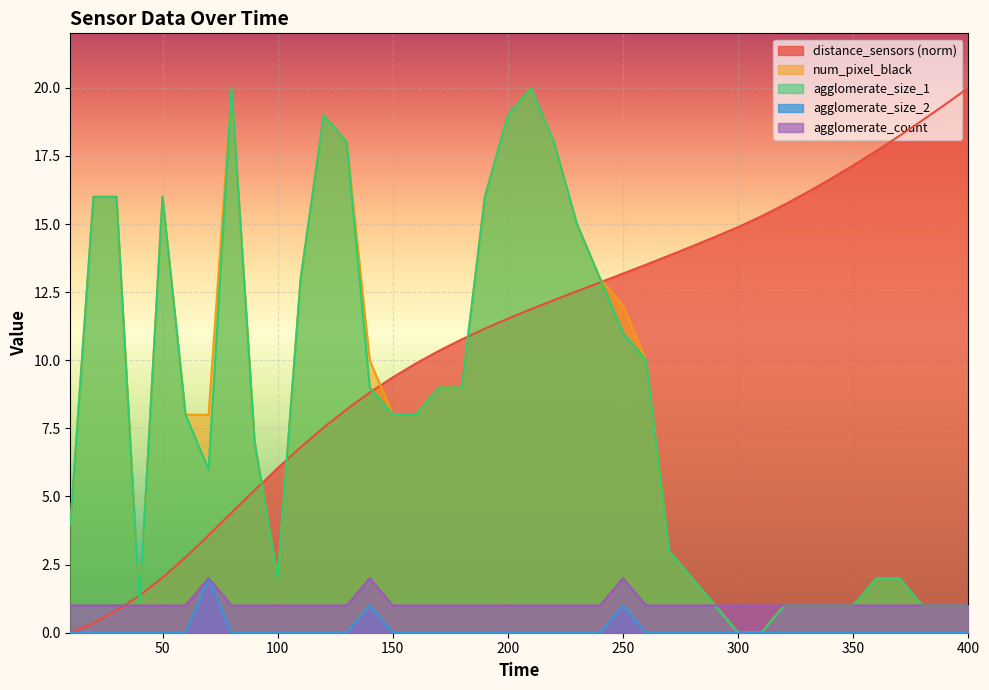

What is the value of the agglomerate_count point at the 16th from the left?

1.0